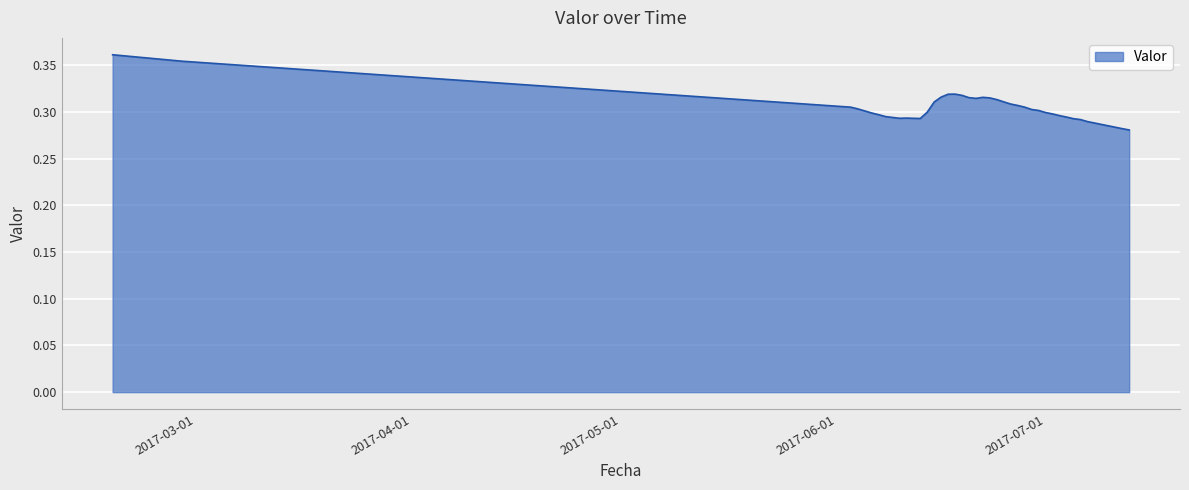

At which category does the chart reach its minimum across all series?

2017-07-13